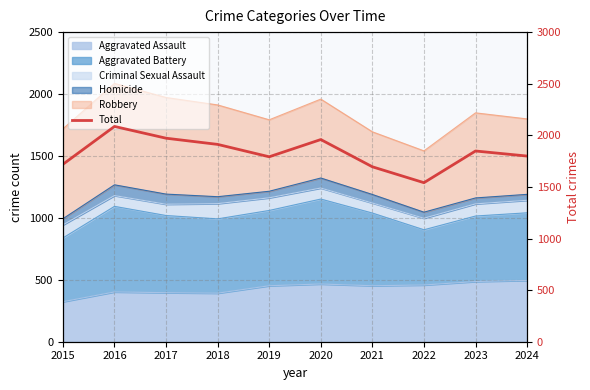

At which category does the chart reach its peak across all series?

2016